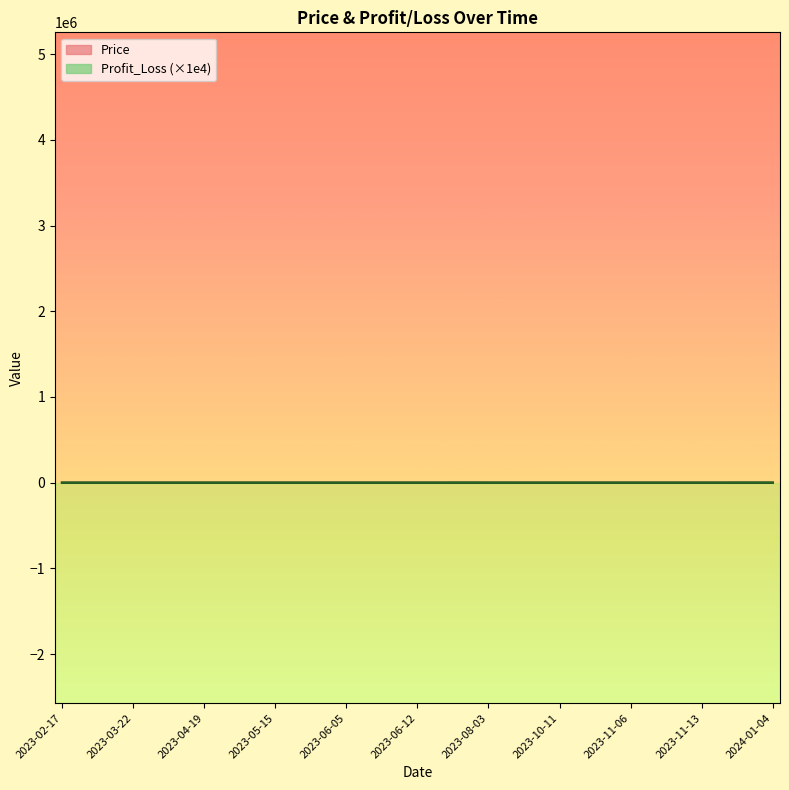

How many data points in Price are less than 140?

15